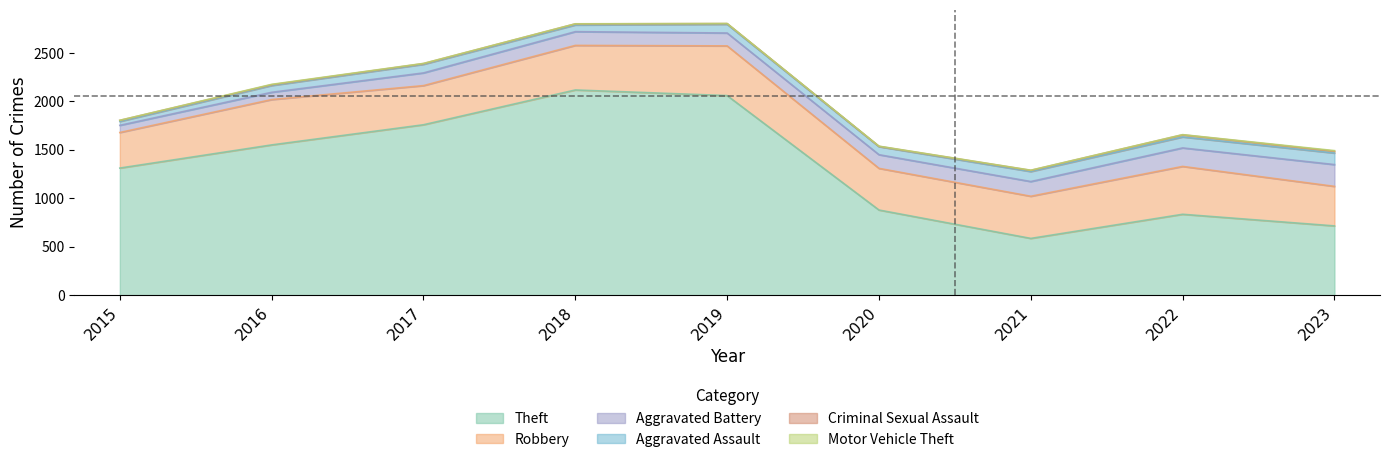

Reading left to right, transcribe all the data shown in this chart.

Theft: 2015=1312	2016=1551	2017=1759	2018=2118	2019=2060	2020=879	2021=586	2022=835	2023=715
Robbery: 2015=367	2016=468	2017=404	2018=460	2019=513	2020=430	2021=435	2022=494	2023=408
Aggravated Battery: 2015=74	2016=75	2017=131	2018=142	2019=133	2020=141	2021=152	2022=191	2023=225
Aggravated Assault: 2015=40	2016=70	2017=89	2018=69	2019=90	2020=83	2021=103	2022=113	2023=119
Criminal Sexual Assault: 2015=11	2016=8	2017=7	2018=11	2019=7	2020=3	2021=12	2022=22	2023=19
Motor Vehicle Theft: 2015=1	2016=4	2017=2	2018=1	2019=1	2020=2	2021=2	2022=2	2023=6